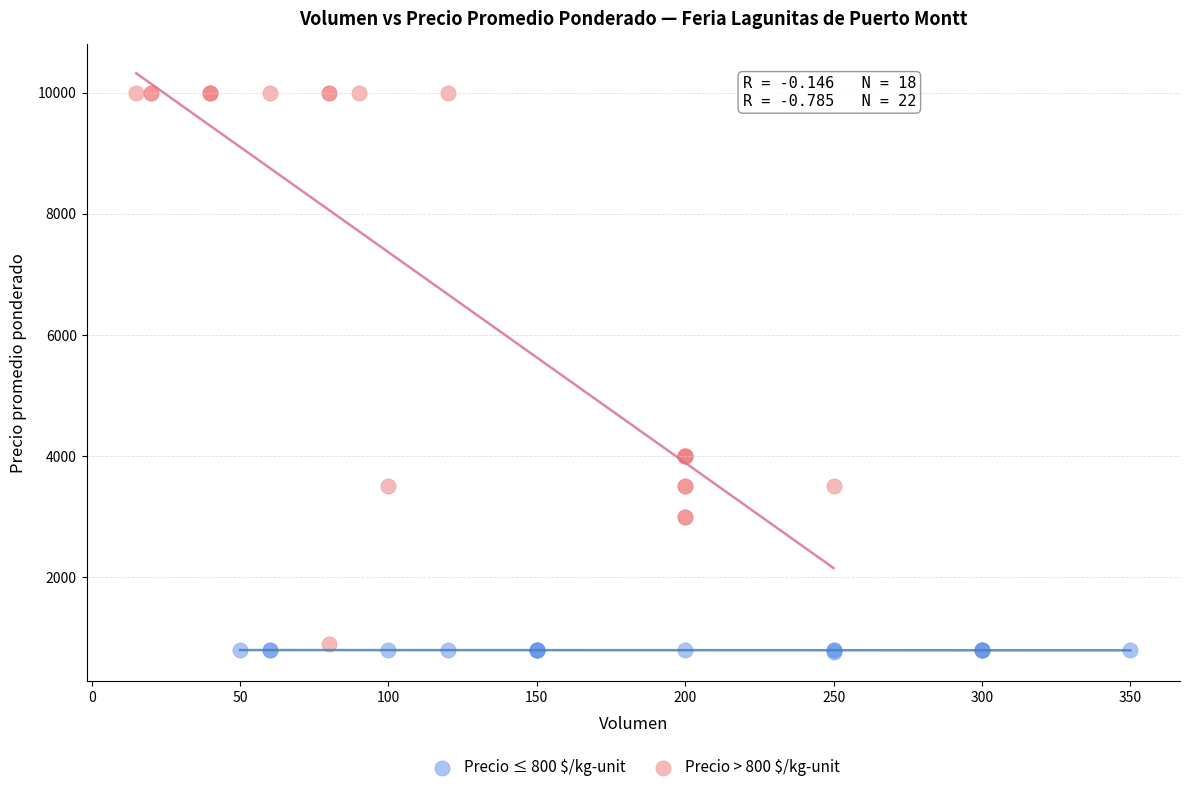

Which series has the widest spread of Y values?

Precio > 800 $/kg-unit